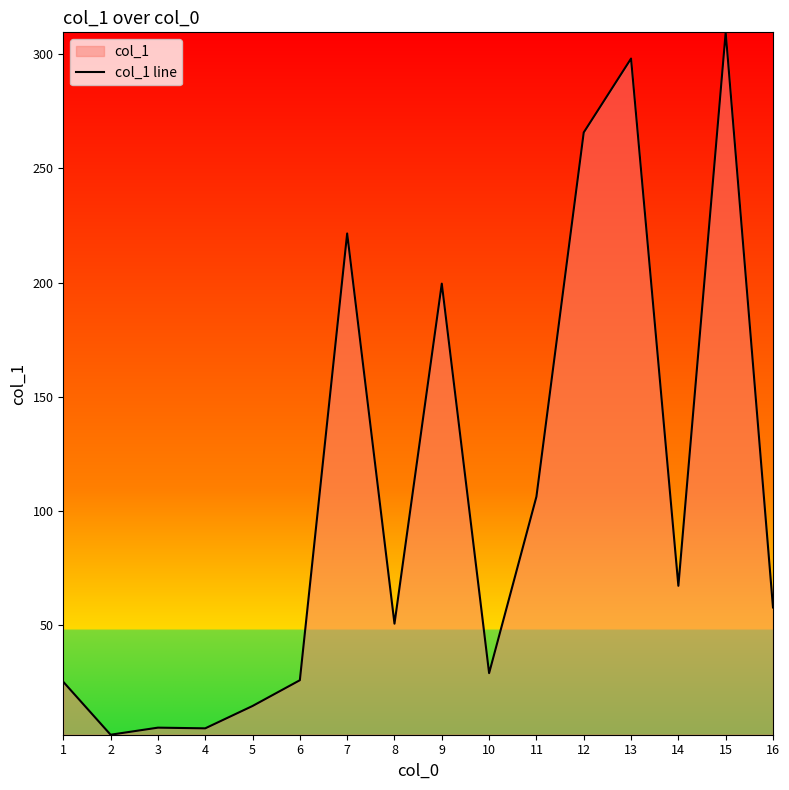

Rank the categories by value from highest to lowest.

15, 13, 12, 7, 9, 11, 14, 16, 8, 10, 6, 1, 5, 3, 4, 2